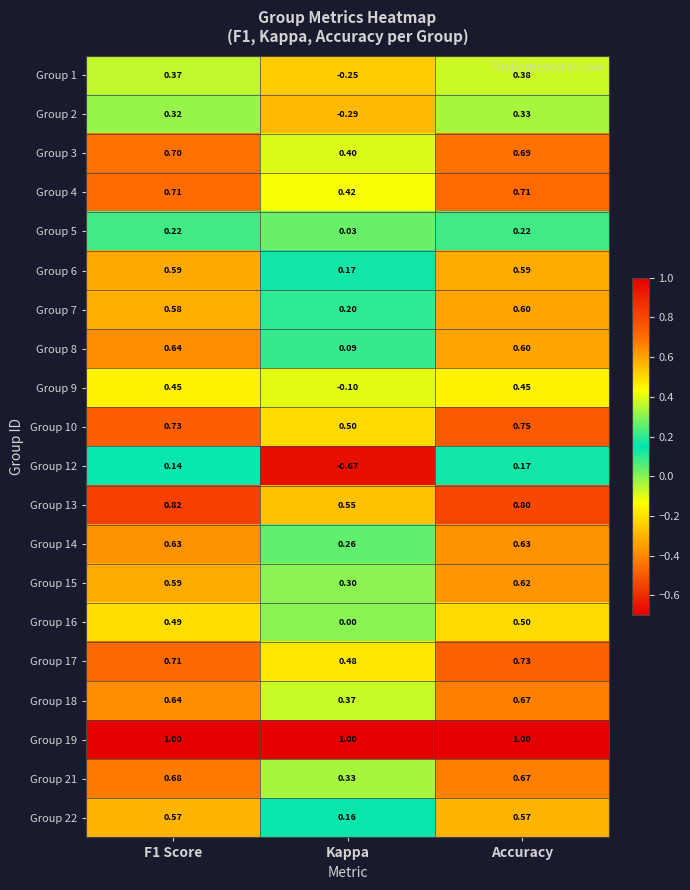

How many values in Group 9 are above zero?

2